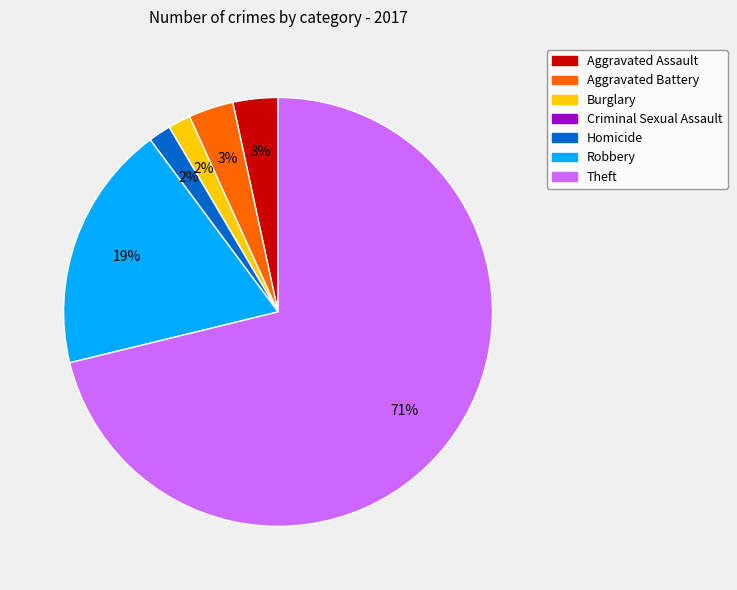

To the nearest percent, what percentage of the pie is Robbery?

19%